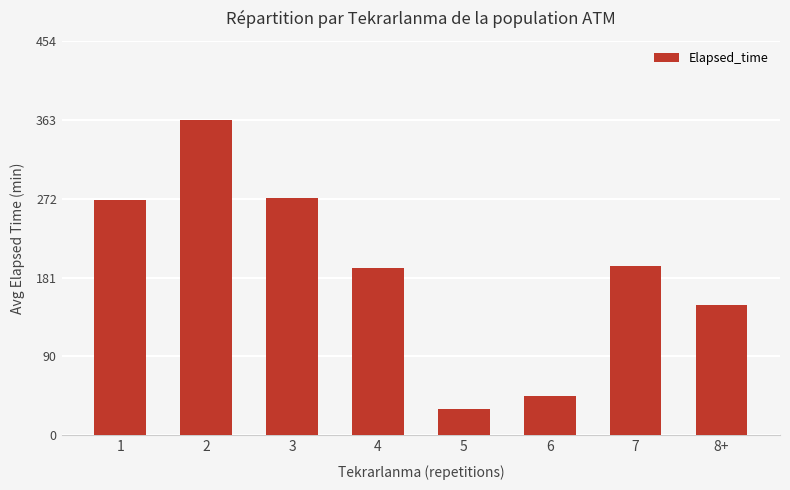

What is the sum of all values?

1521.0